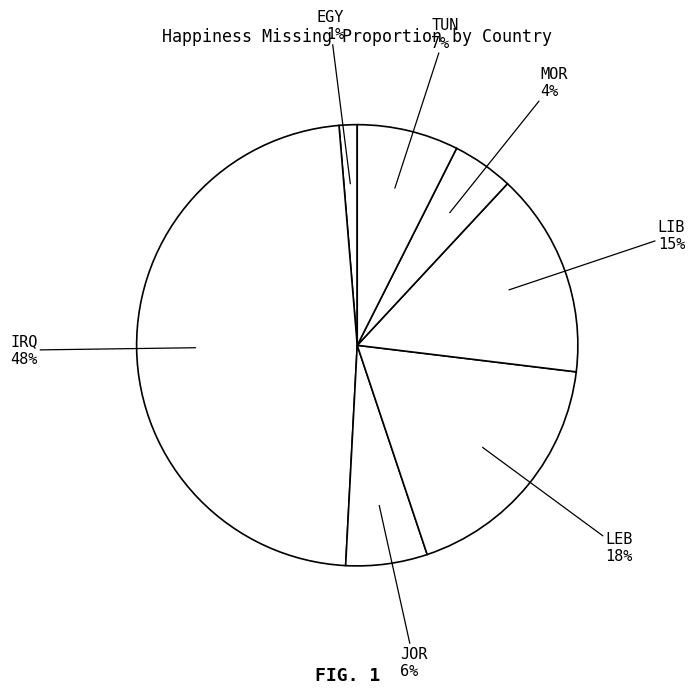

How many slices are in this pie chart?

7